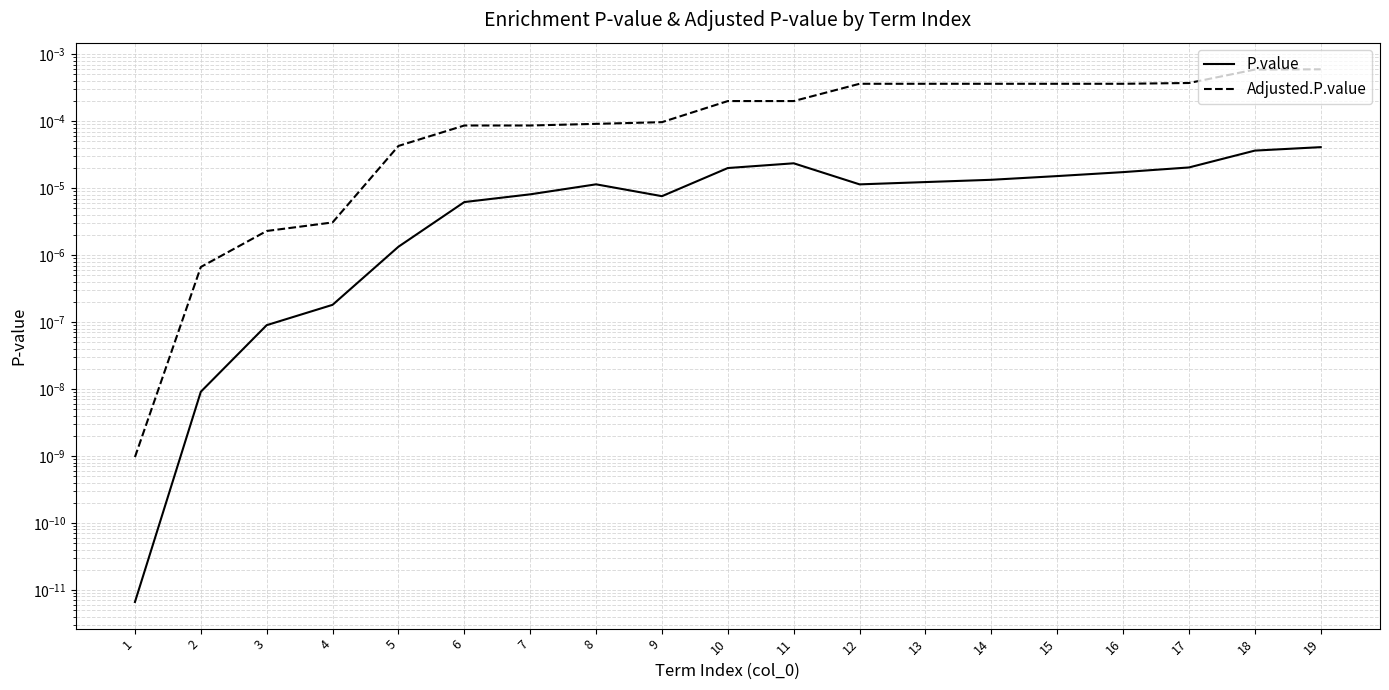

True or false: P.value and Adjusted.P.value cross at least once.

False